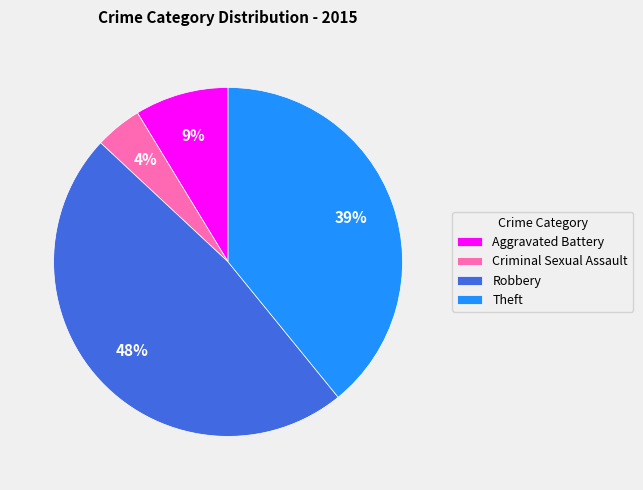

Does any single category account for the majority?

No